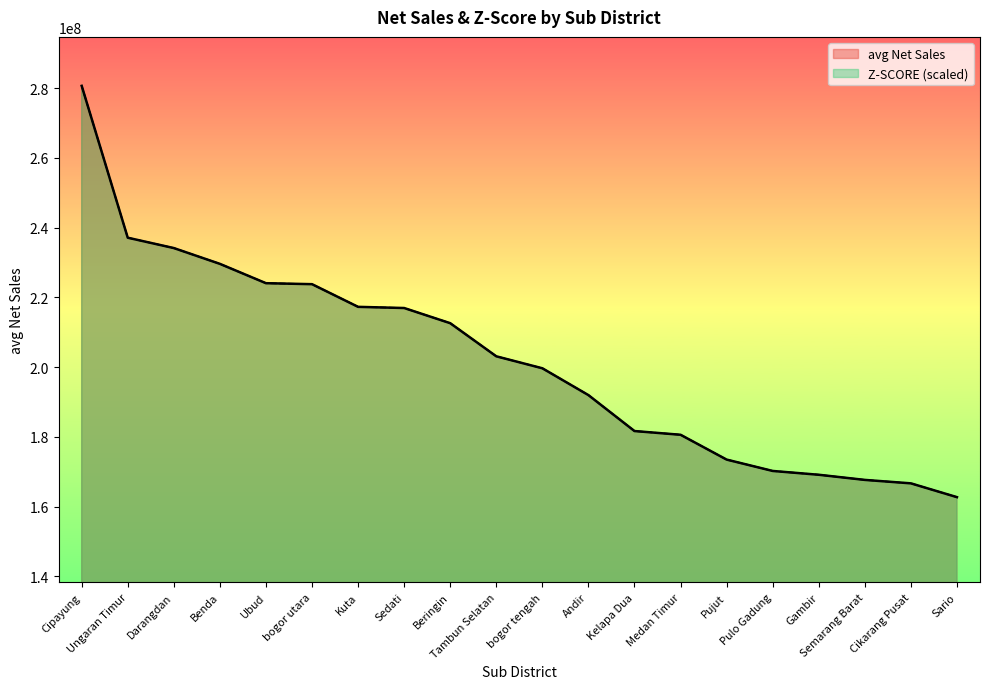

How many lines are shown in the chart?

2